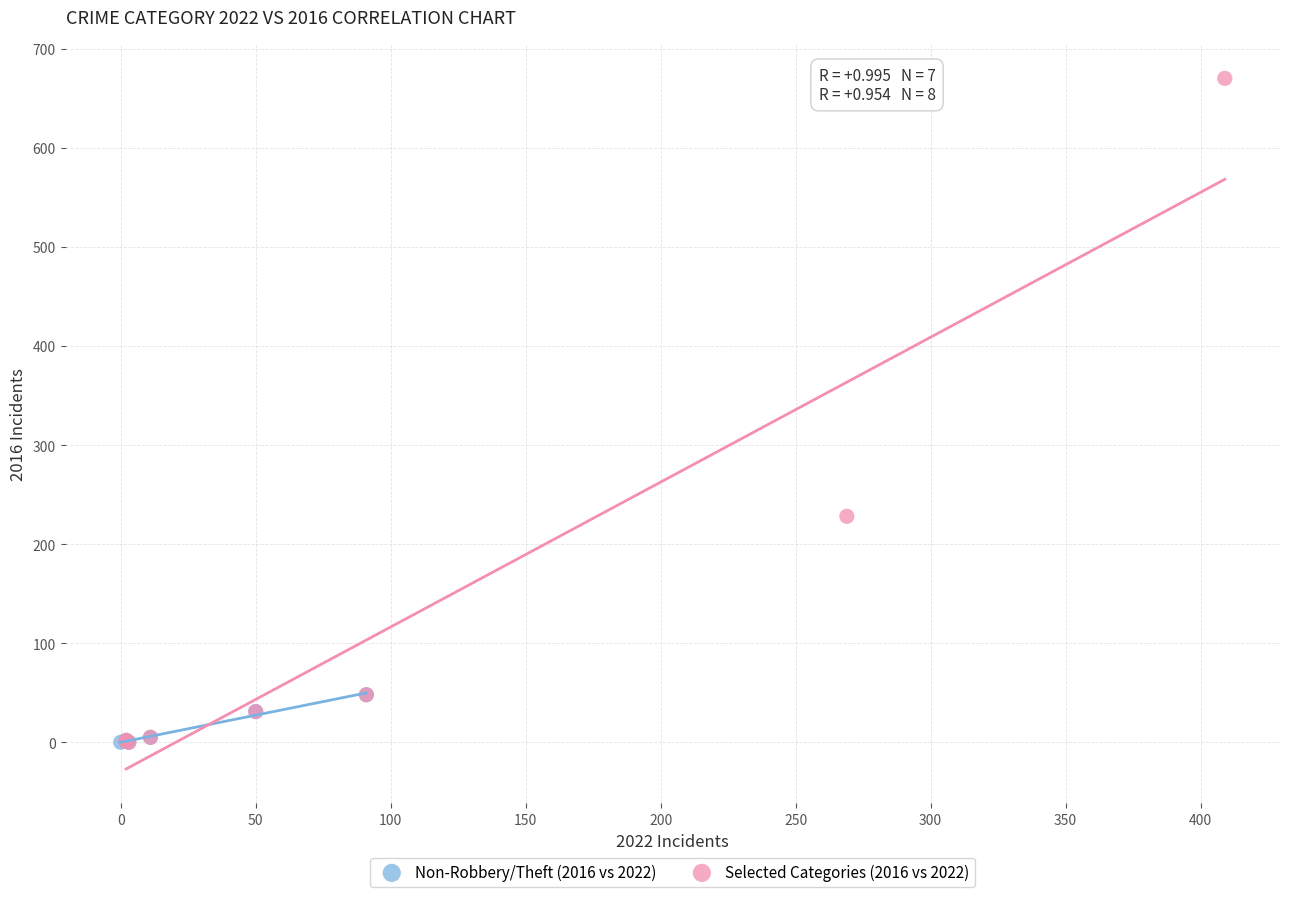

Which series reaches the maximum Y coordinate?

Selected Categories (2016 vs 2022)